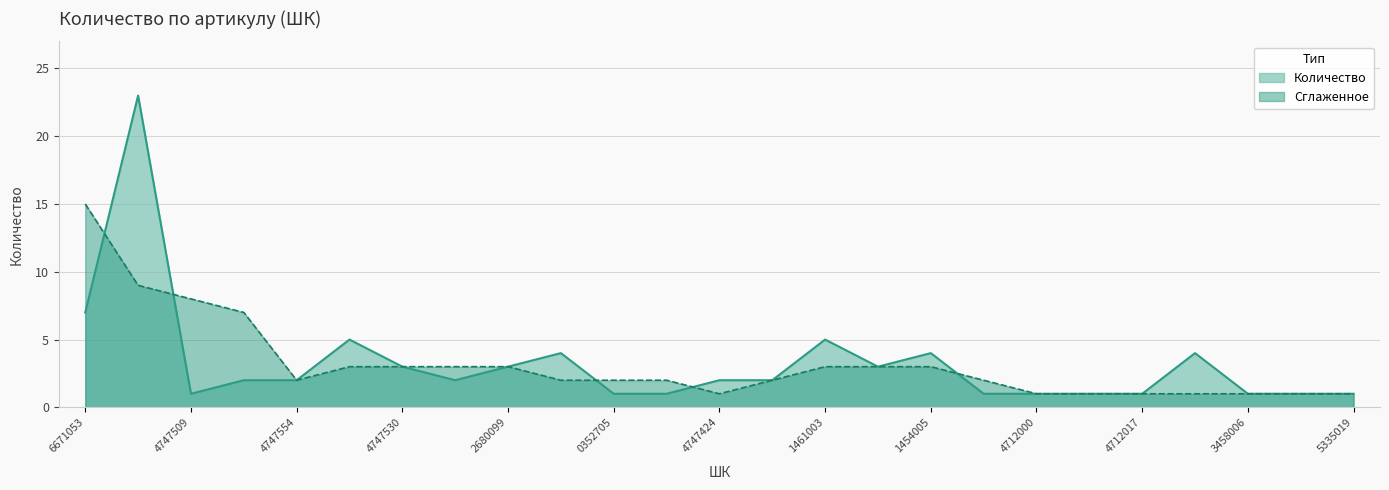

What is the difference between the highest and lowest values at 6671053?

8